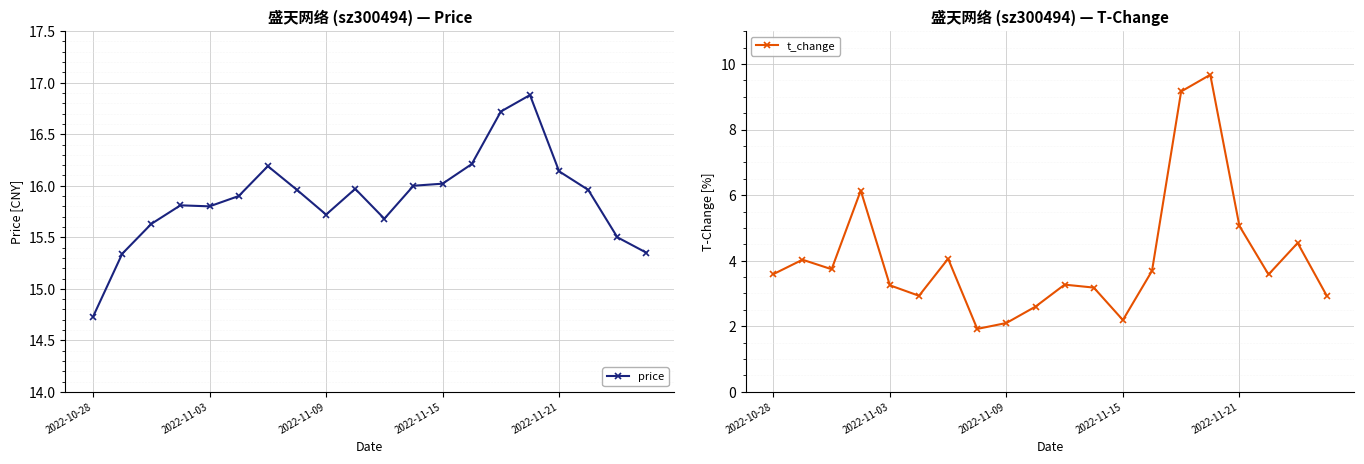

How many series are shown in this chart?

2